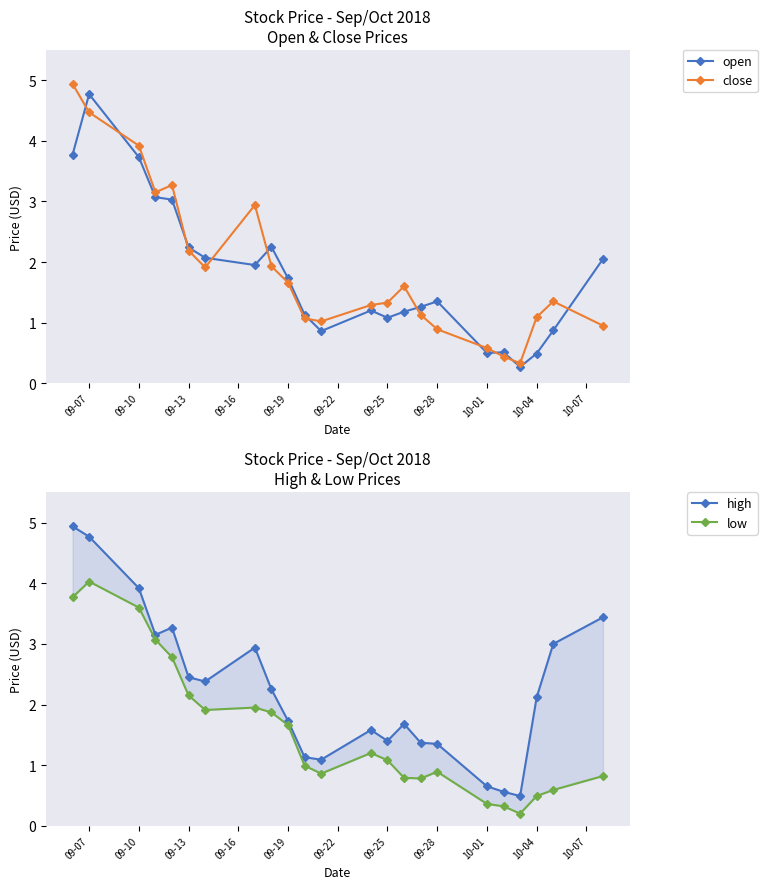

The value of close at 09-19 is 1.7. True or false?

True